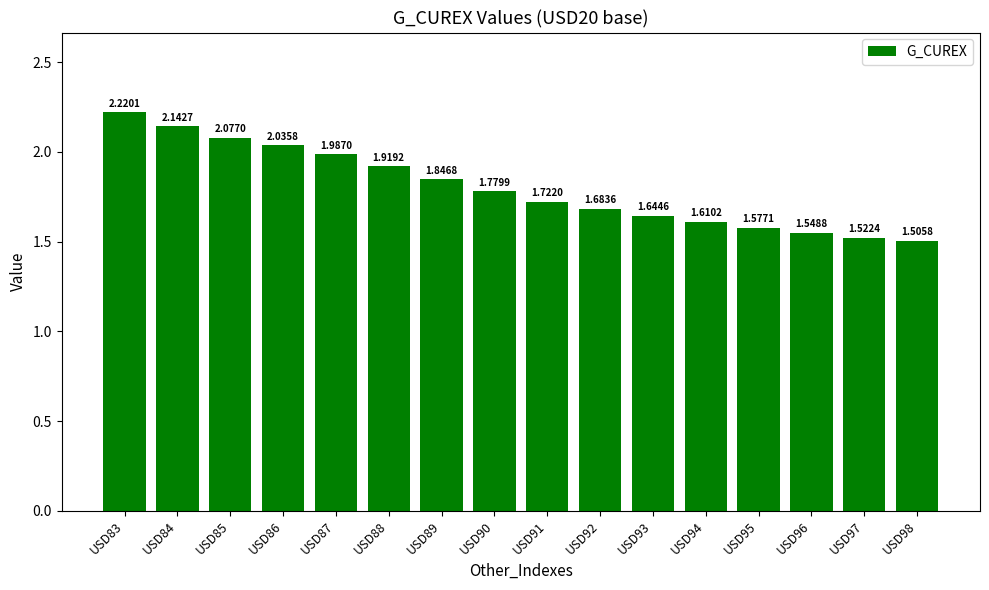

Rank the categories by value from lowest to highest.

USD98, USD97, USD96, USD95, USD94, USD93, USD92, USD91, USD90, USD89, USD88, USD87, USD86, USD85, USD84, USD83